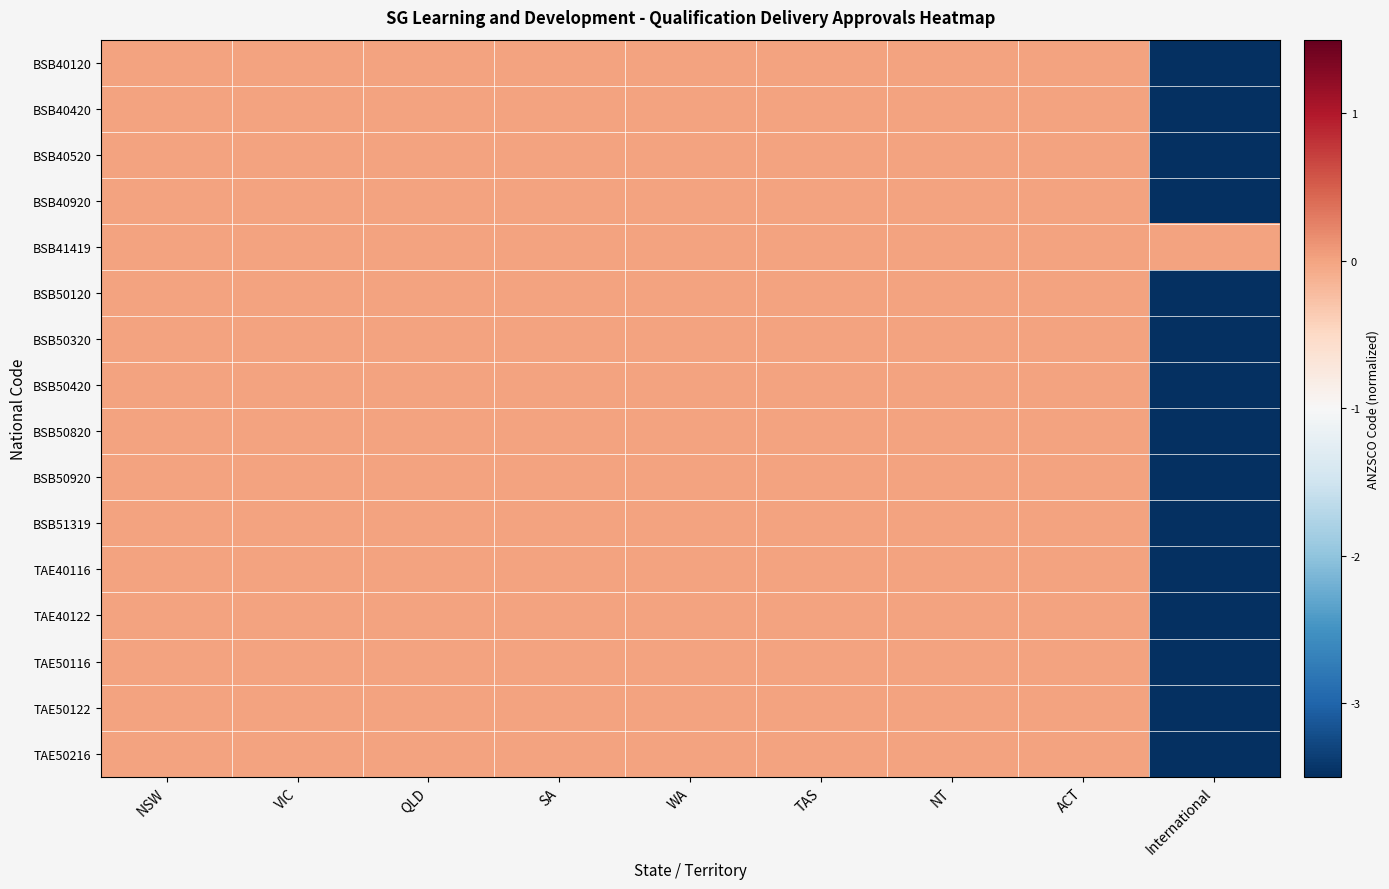

Reading left to right, list all the values displayed in this chart.

BSB40120: NSW=0.0	VIC=0.0	QLD=0.0	SA=0.0	WA=0.0	TAS=0.0	NT=0.0	ACT=0.0	International=-3.5
BSB40420: NSW=0.0	VIC=0.0	QLD=0.0	SA=0.0	WA=0.0	TAS=0.0	NT=0.0	ACT=0.0	International=-3.5
BSB40520: NSW=0.0	VIC=0.0	QLD=0.0	SA=0.0	WA=0.0	TAS=0.0	NT=0.0	ACT=0.0	International=-3.5
BSB40920: NSW=0.0	VIC=0.0	QLD=0.0	SA=0.0	WA=0.0	TAS=0.0	NT=0.0	ACT=0.0	International=-3.5
BSB41419: NSW=0.0	VIC=0.0	QLD=0.0	SA=0.0	WA=0.0	TAS=0.0	NT=0.0	ACT=0.0	International=0.0
BSB50120: NSW=0.0	VIC=0.0	QLD=0.0	SA=0.0	WA=0.0	TAS=0.0	NT=0.0	ACT=0.0	International=-3.5
BSB50320: NSW=0.0	VIC=0.0	QLD=0.0	SA=0.0	WA=0.0	TAS=0.0	NT=0.0	ACT=0.0	International=-3.5
BSB50420: NSW=0.0	VIC=0.0	QLD=0.0	SA=0.0	WA=0.0	TAS=0.0	NT=0.0	ACT=0.0	International=-3.5
BSB50820: NSW=0.0	VIC=0.0	QLD=0.0	SA=0.0	WA=0.0	TAS=0.0	NT=0.0	ACT=0.0	International=-3.5
BSB50920: NSW=0.0	VIC=0.0	QLD=0.0	SA=0.0	WA=0.0	TAS=0.0	NT=0.0	ACT=0.0	International=-3.5
BSB51319: NSW=0.0	VIC=0.0	QLD=0.0	SA=0.0	WA=0.0	TAS=0.0	NT=0.0	ACT=0.0	International=-3.5
TAE40116: NSW=0.0	VIC=0.0	QLD=0.0	SA=0.0	WA=0.0	TAS=0.0	NT=0.0	ACT=0.0	International=-3.5
TAE40122: NSW=0.0	VIC=0.0	QLD=0.0	SA=0.0	WA=0.0	TAS=0.0	NT=0.0	ACT=0.0	International=-3.5
TAE50116: NSW=0.0	VIC=0.0	QLD=0.0	SA=0.0	WA=0.0	TAS=0.0	NT=0.0	ACT=0.0	International=-3.5
TAE50122: NSW=0.0	VIC=0.0	QLD=0.0	SA=0.0	WA=0.0	TAS=0.0	NT=0.0	ACT=0.0	International=-3.5
TAE50216: NSW=0.0	VIC=0.0	QLD=0.0	SA=0.0	WA=0.0	TAS=0.0	NT=0.0	ACT=0.0	International=-3.5